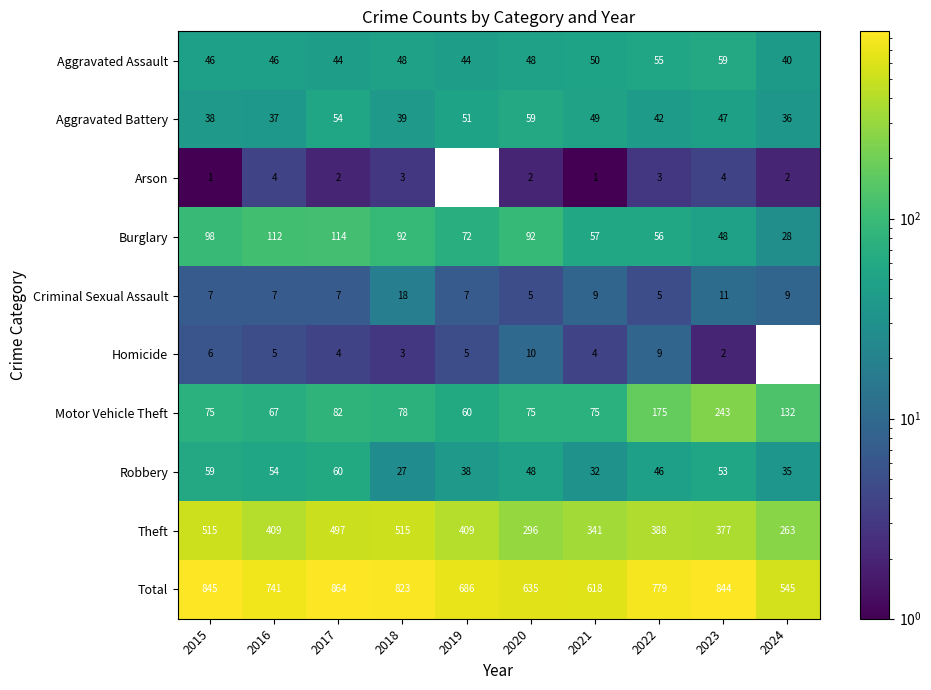

At which category is the sum across all series the highest?

2017